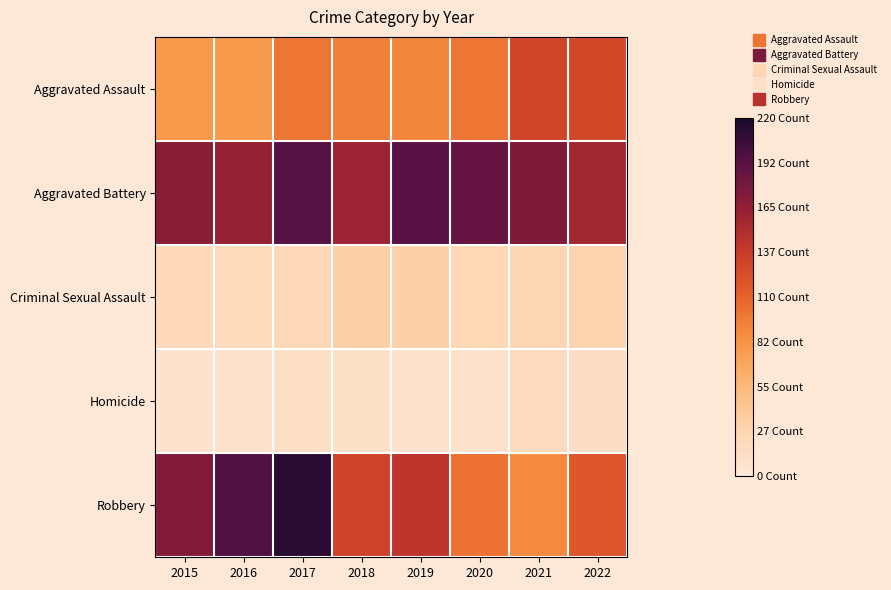

What is the greatest value displayed?

213